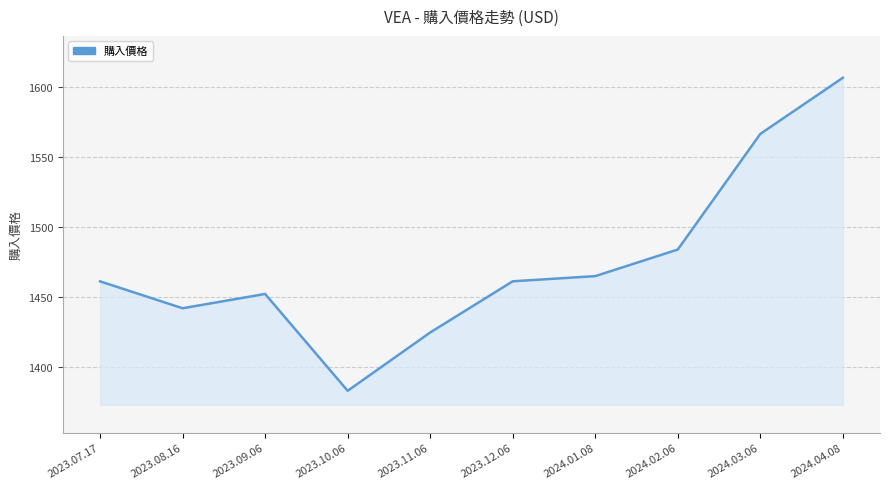

Does the chart have visible grid lines?

Yes